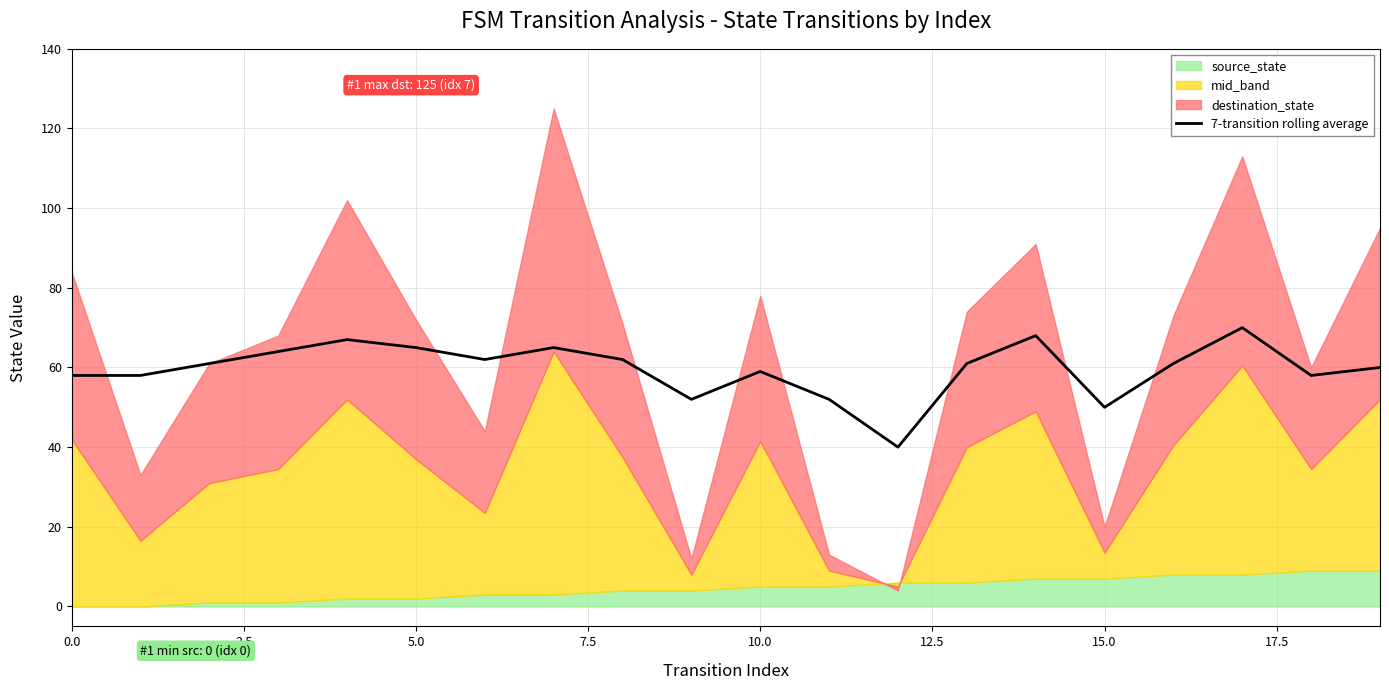

Reading left to right, what are all the values shown in this chart?

58	58	61	64	67	65	62	65	62	52	59	52	40	61	68	50	61	70	58	60